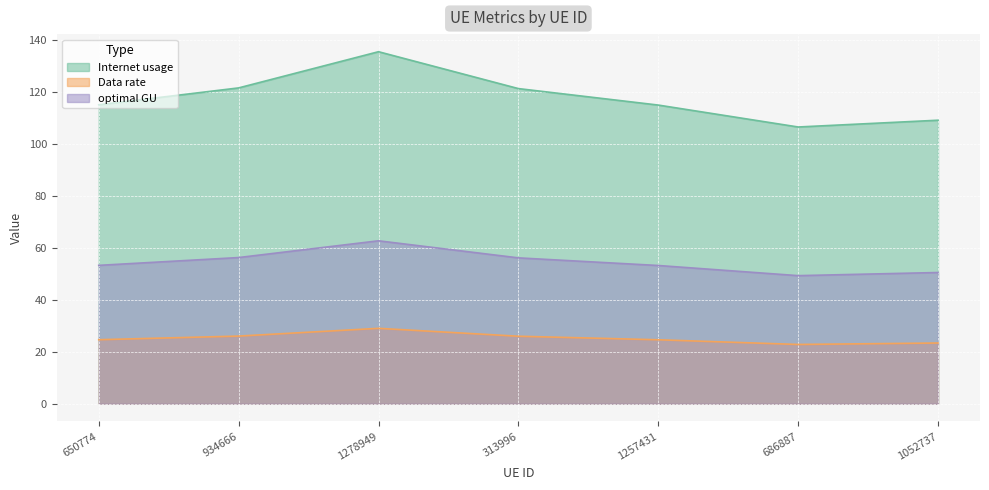

What is the total value across all series at 934666?

203.9